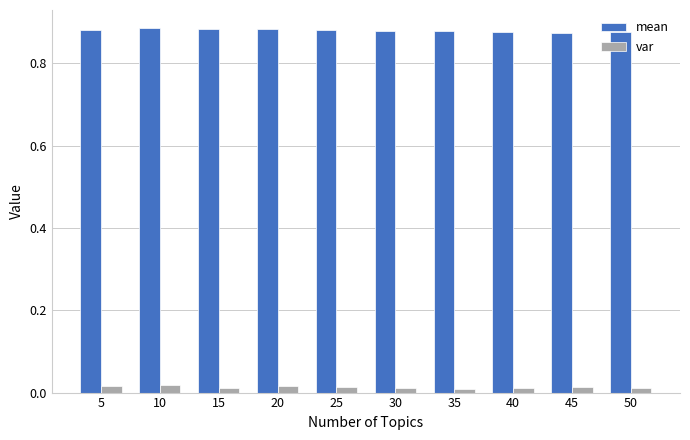

List the series in order of their peak value, lowest first.

var, mean